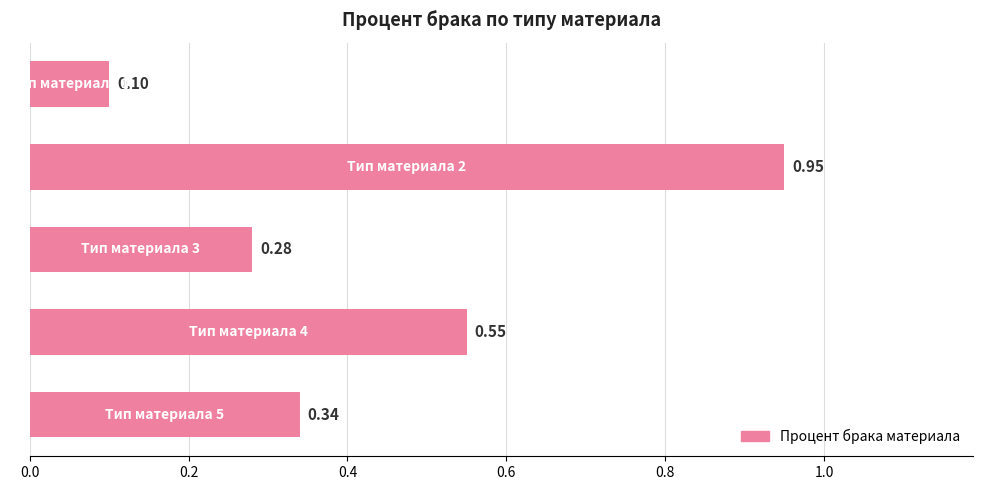

What is the average value?

0.4